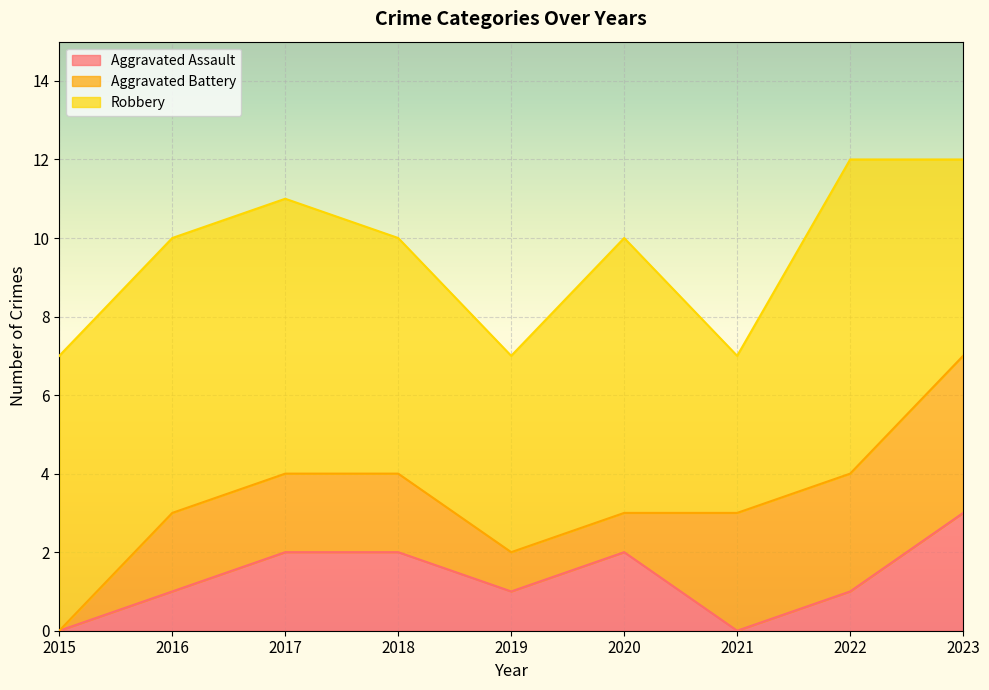

Which has a higher value, 2022 or 2020?

2020